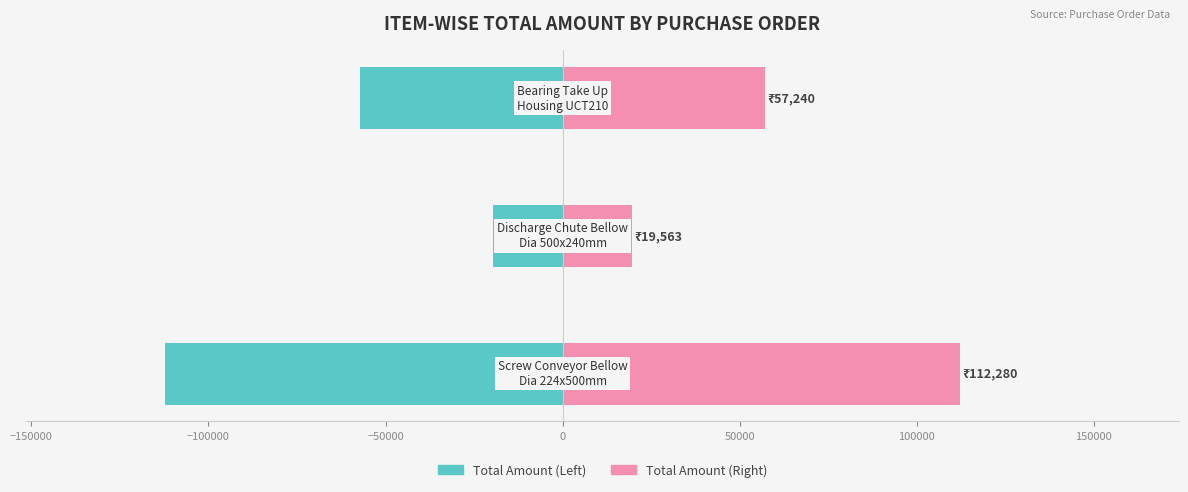

The value of Total Amount (INR) Alt at −100000 is 12605. True or false?

False